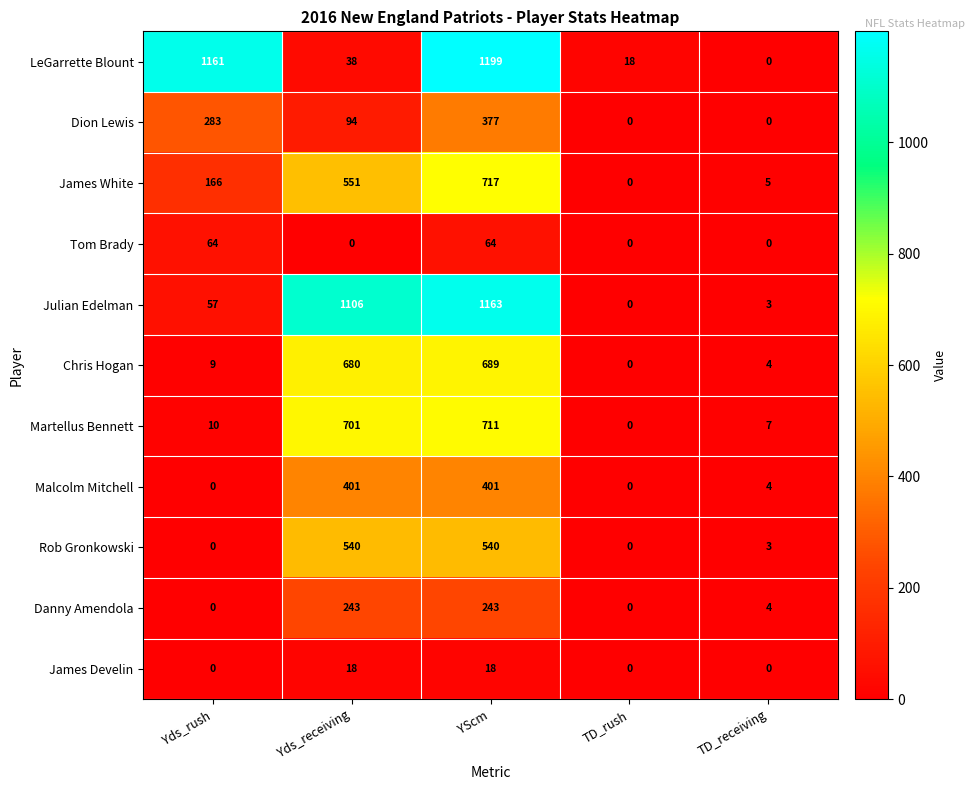

At how many categories does at least one series exceed 970?

3